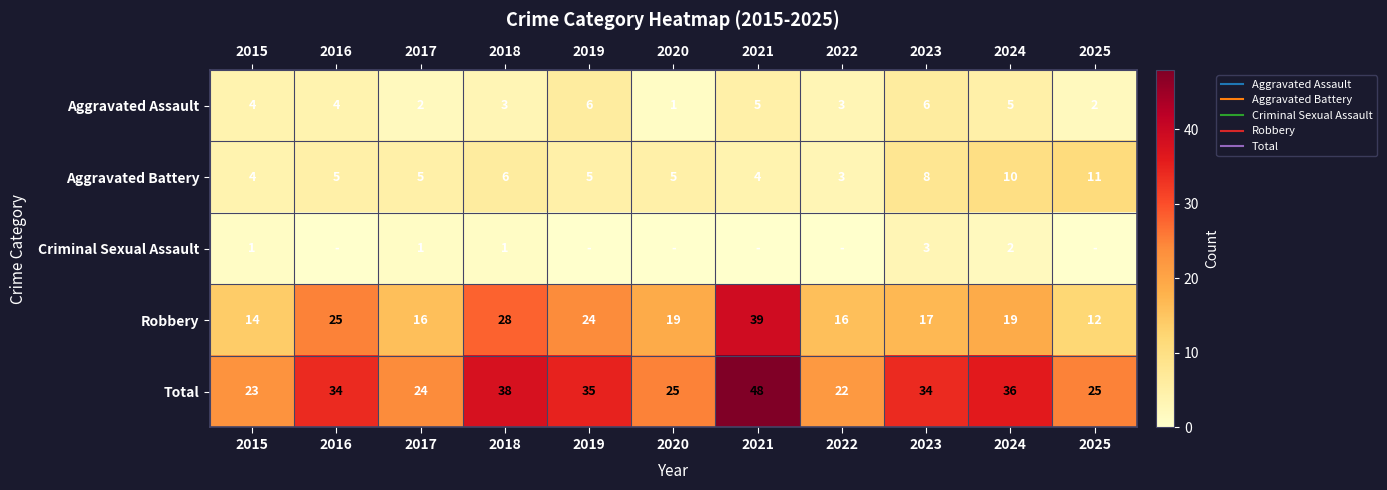

Is it true that Aggravated Battery equals 3 at 2024?

False